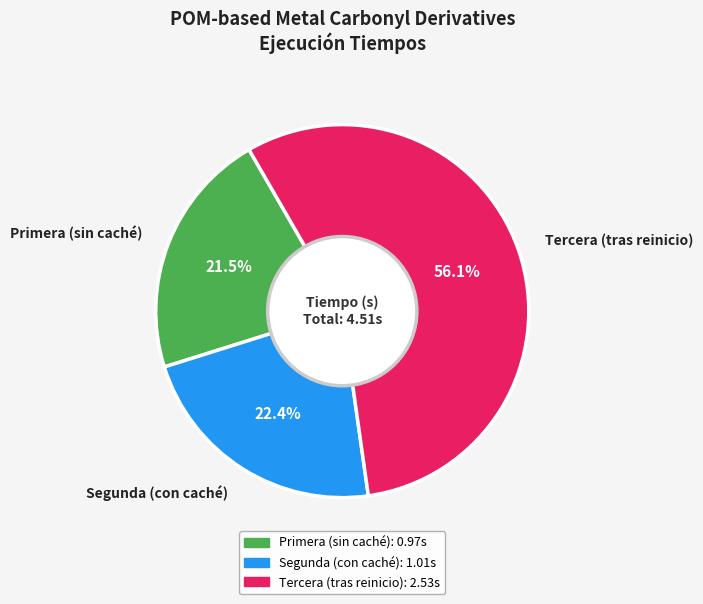

Is it true that Tercera (tras reinicio) is 56% of the pie?

True